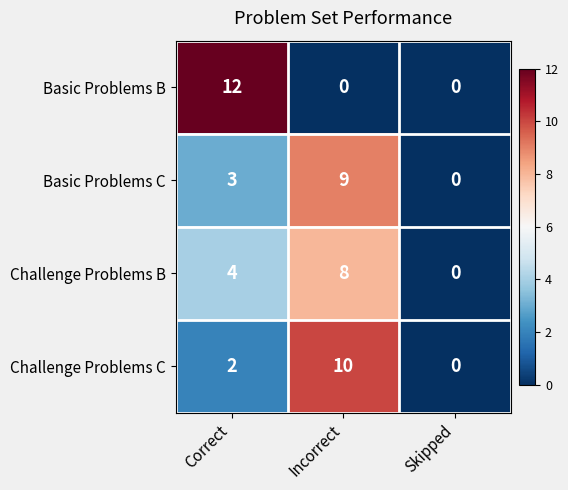

At which category is the sum across all series the highest?

Incorrect